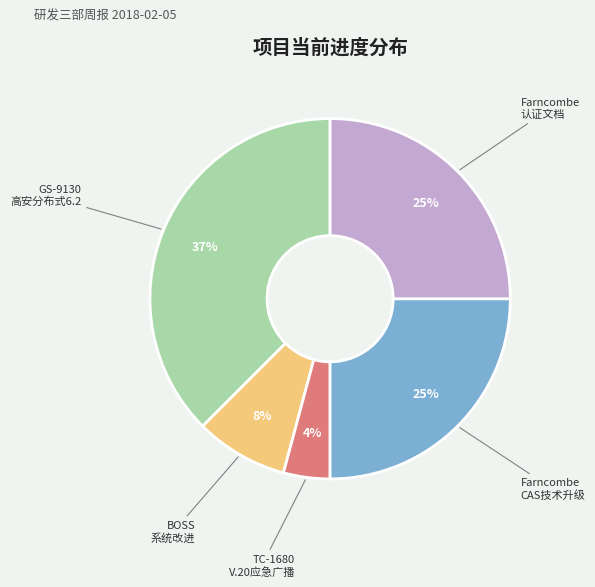

To the nearest percent, what percentage of the pie is TC-1680 V.20应急广播?

4%